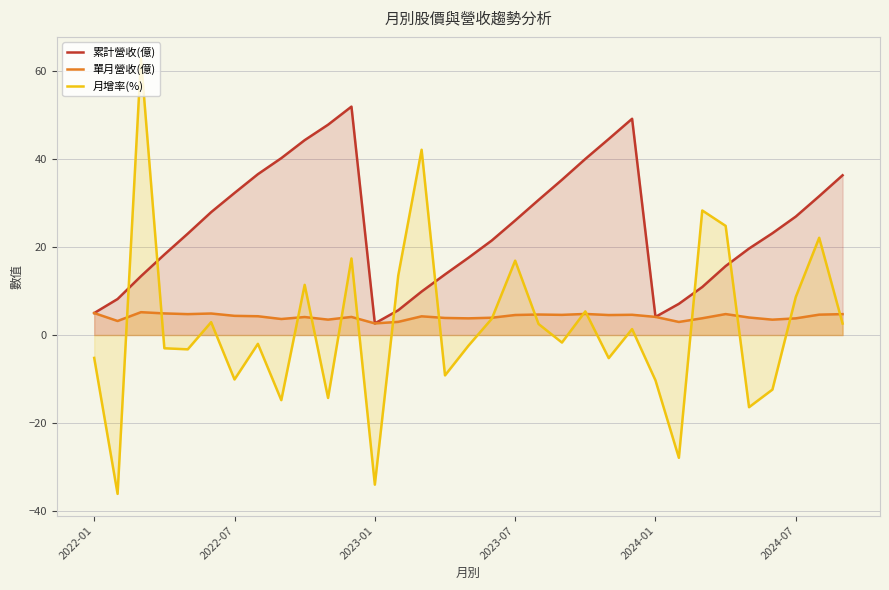

List the series in order of their peak value, highest first.

月增率(%), 累計營收(億), 單月營收(億)